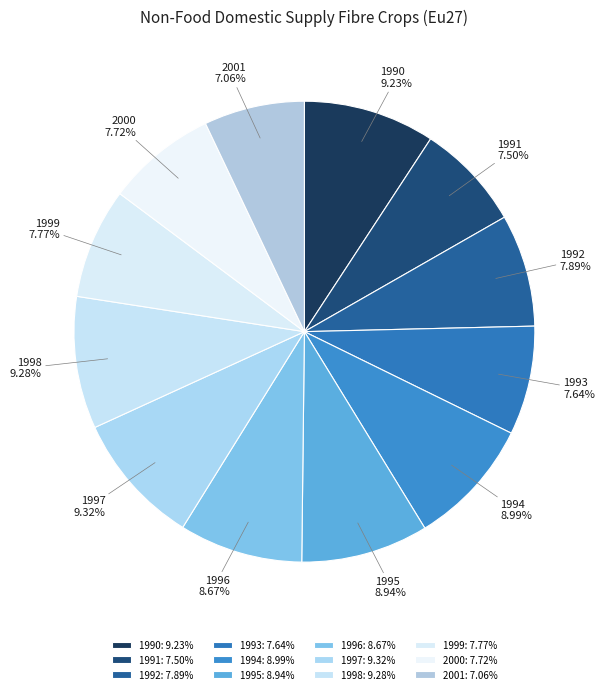

Do 1991 and 1993 together represent more than half of the pie?

No